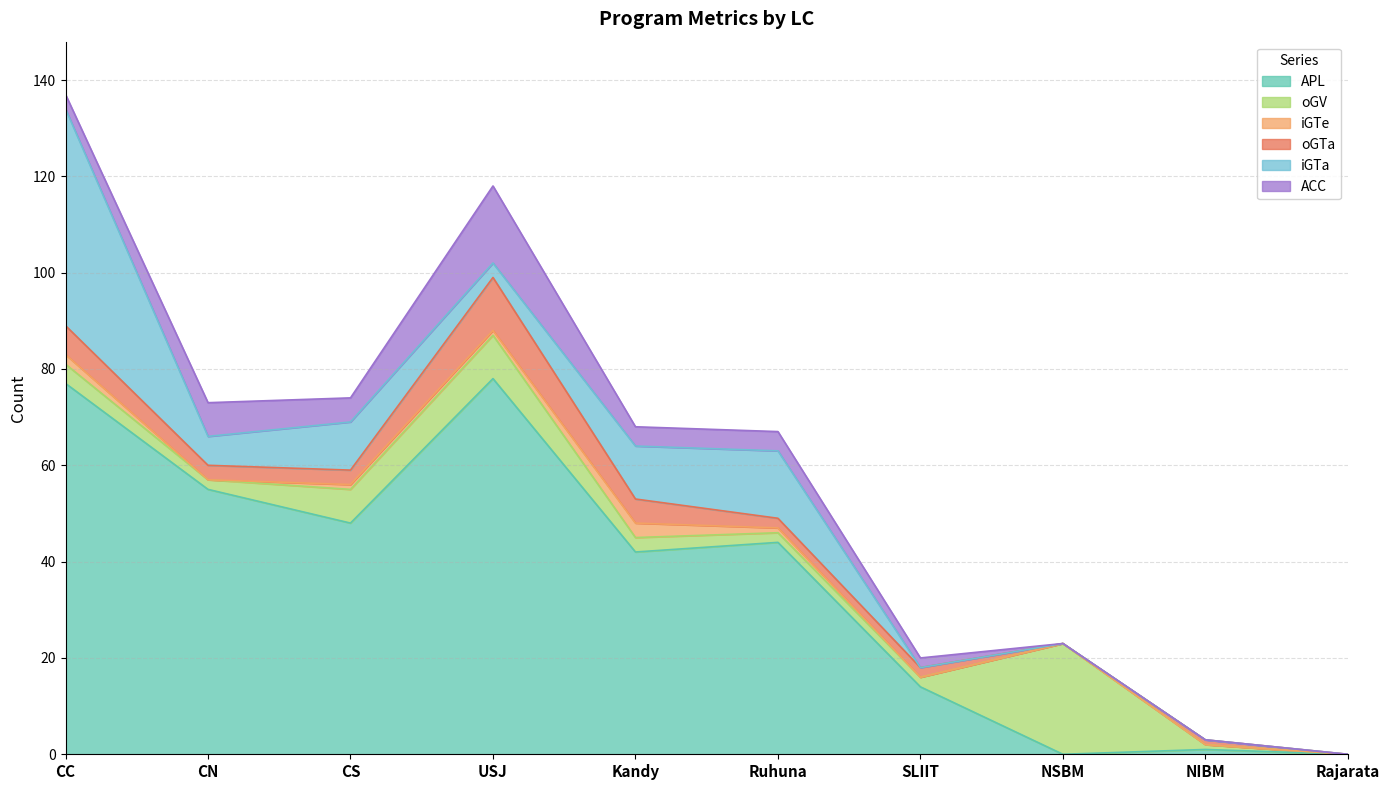

What is the total value across all series at Kandy?

68